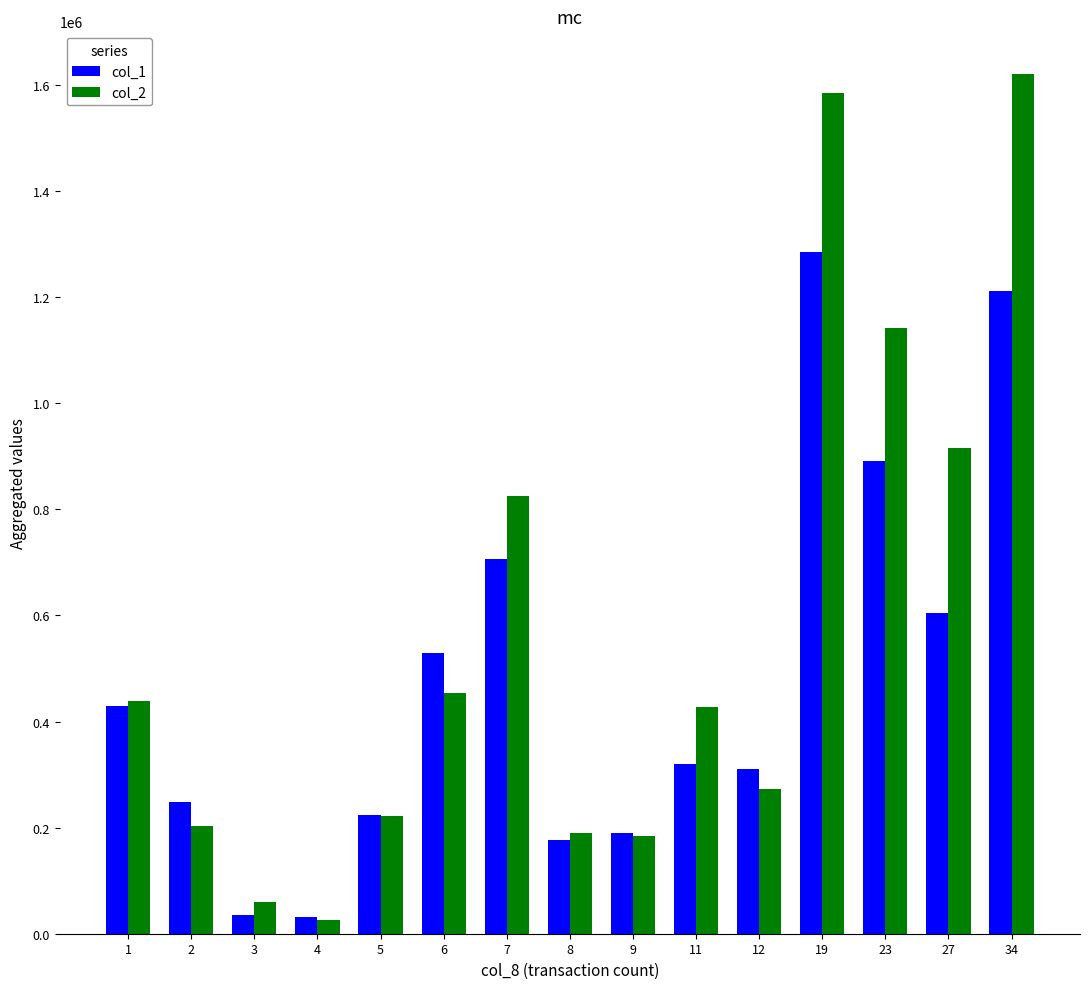

At how many categories does at least one series exceed 1195811?

2